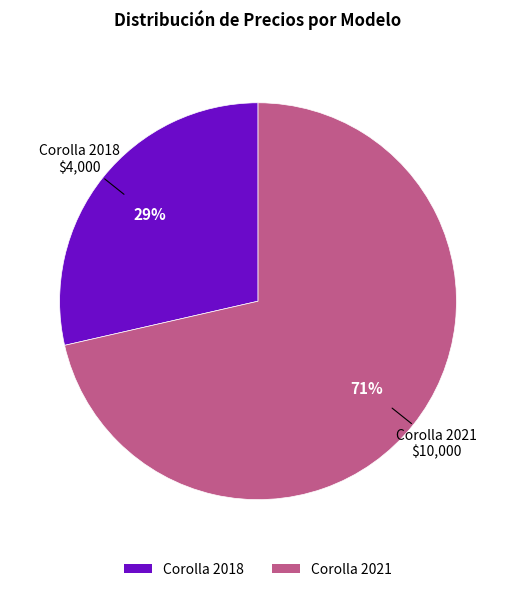

Count the number of slices in the pie.

2